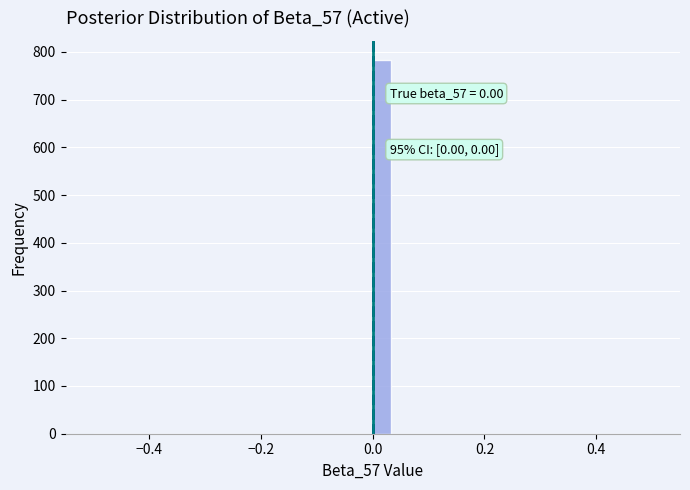

Around what value on the x-axis is the tallest bar? Give the approximate position of its centre, as read against the axis.

0.02